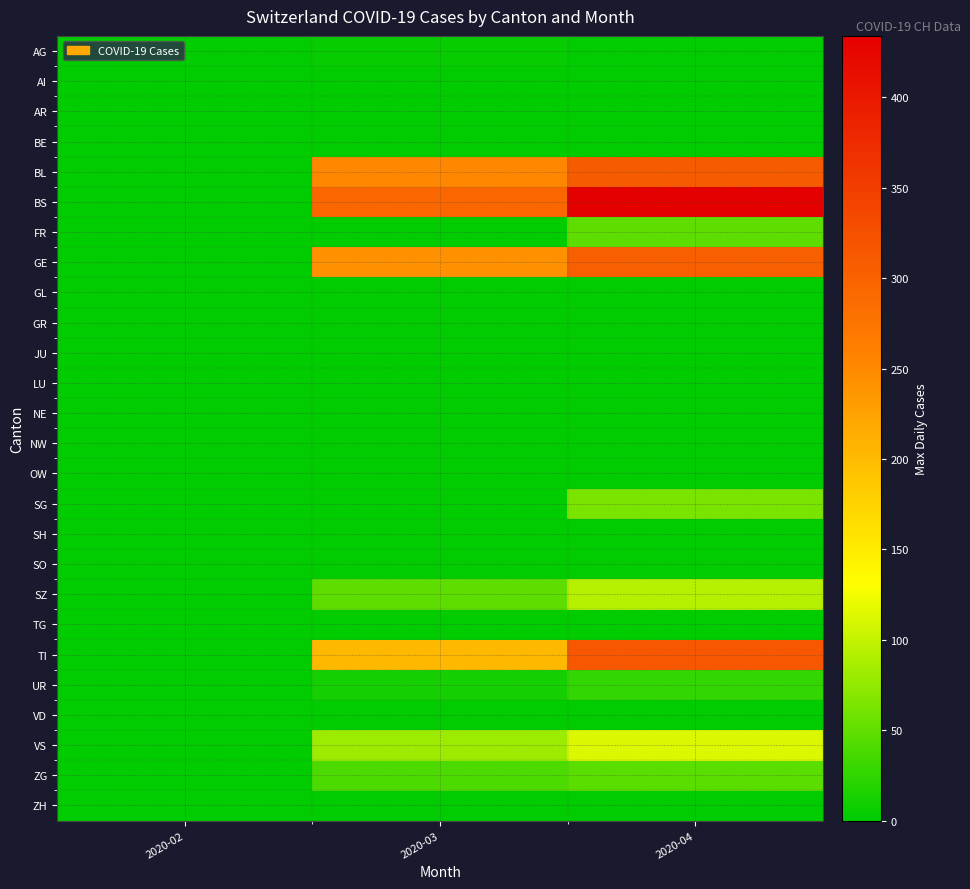

Reading right to left, list all the values displayed in this chart.

AG: 2020-04=0	2020-03=4	2020-02=0
AI: 2020-04=0	2020-03=0	2020-02=0
AR: 2020-04=0	2020-03=0	2020-02=0
BE: 2020-04=0	2020-03=0	2020-02=0
BL: 2020-04=309	2020-03=251	2020-02=0
BS: 2020-04=434	2020-03=292	2020-02=0
FR: 2020-04=49	2020-03=0	2020-02=0
GE: 2020-04=305	2020-03=241	2020-02=0
GL: 2020-04=0	2020-03=0	2020-02=0
GR: 2020-04=0	2020-03=0	2020-02=0
JU: 2020-04=0	2020-03=0	2020-02=0
LU: 2020-04=0	2020-03=0	2020-02=0
NE: 2020-04=0	2020-03=0	2020-02=0
NW: 2020-04=0	2020-03=0	2020-02=0
OW: 2020-04=0	2020-03=0	2020-02=0
SG: 2020-04=62	2020-03=0	2020-02=0
SH: 2020-04=0	2020-03=0	2020-02=0
SO: 2020-04=0	2020-03=0	2020-02=0
SZ: 2020-04=92	2020-03=48	2020-02=0
TG: 2020-04=0	2020-03=0	2020-02=0
TI: 2020-04=314	2020-03=202	2020-02=0
UR: 2020-04=26	2020-03=11	2020-02=0
VD: 2020-04=0	2020-03=0	2020-02=0
VS: 2020-04=112	2020-03=81	2020-02=0
ZG: 2020-04=46	2020-03=39	2020-02=0
ZH: 2020-04=0	2020-03=0	2020-02=0